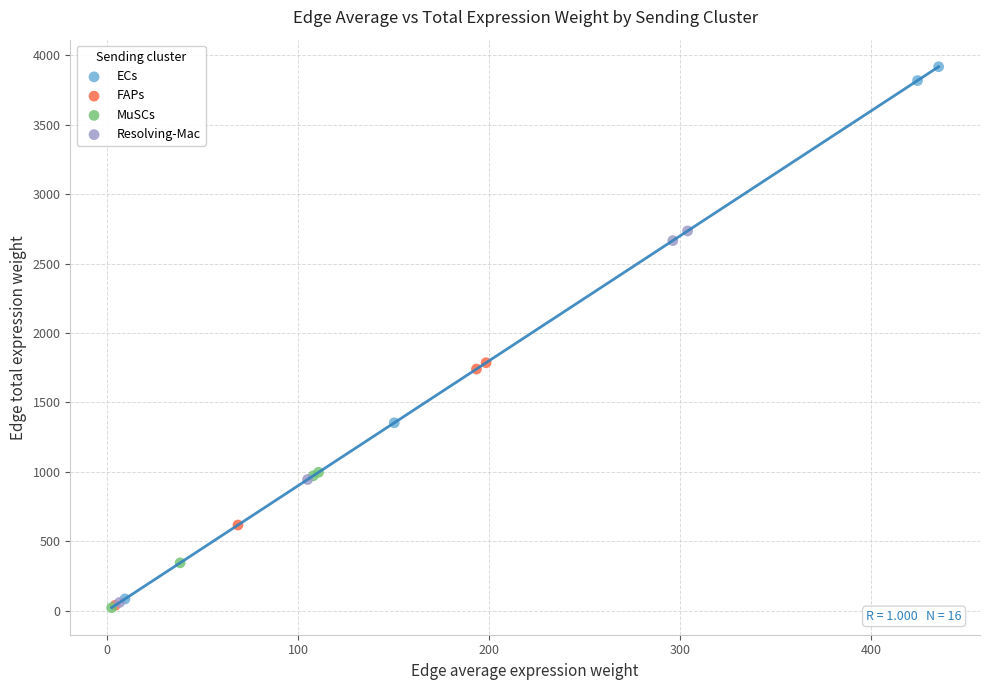

Which series has the widest spread of Y values?

ECs